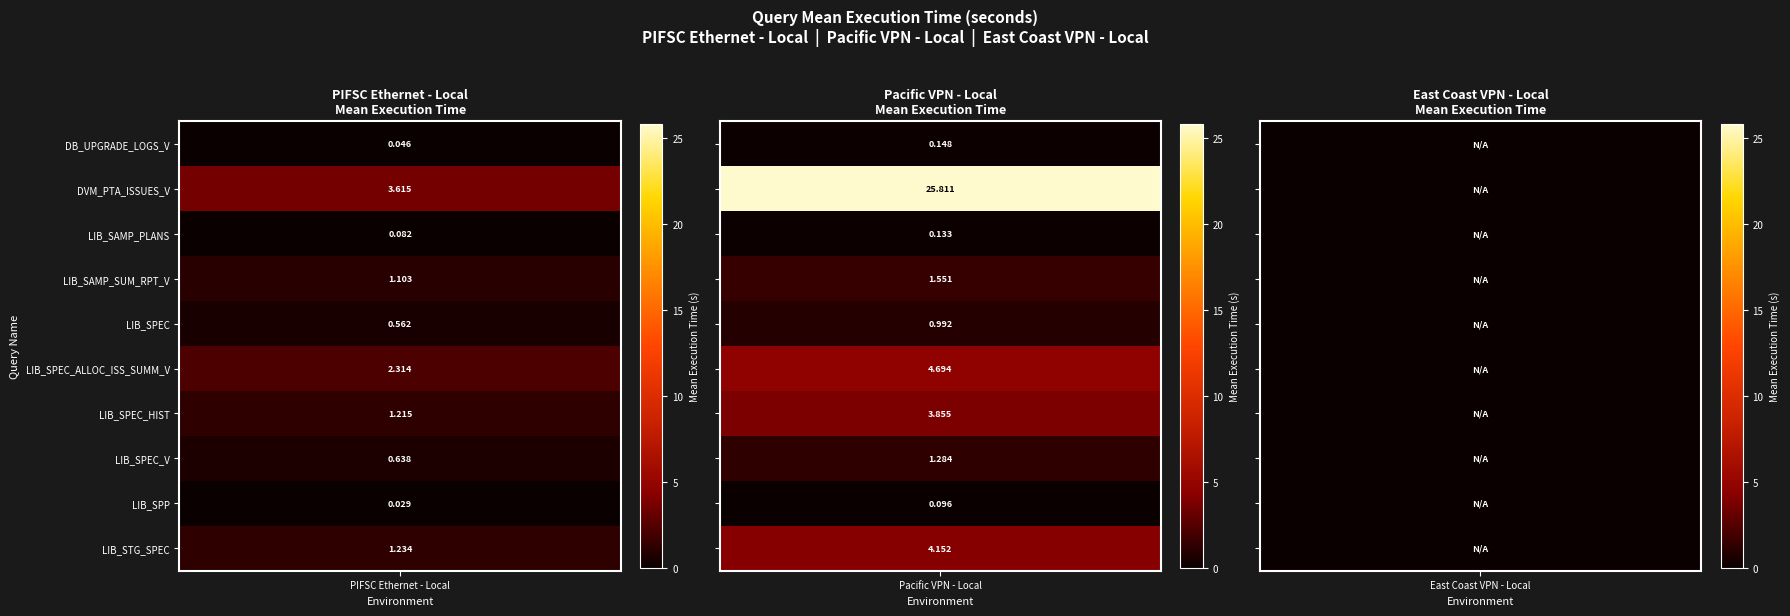

Rank the series at 0 from lowest to highest value.

LIB_SPP, DB_UPGRADE_LOGS_V, LIB_SAMP_PLANS, LIB_SPEC, LIB_SPEC_V, LIB_SAMP_SUM_RPT_V, LIB_SPEC_HIST, LIB_STG_SPEC, LIB_SPEC_ALLOC_ISS_SUMM_V, DVM_PTA_ISSUES_V